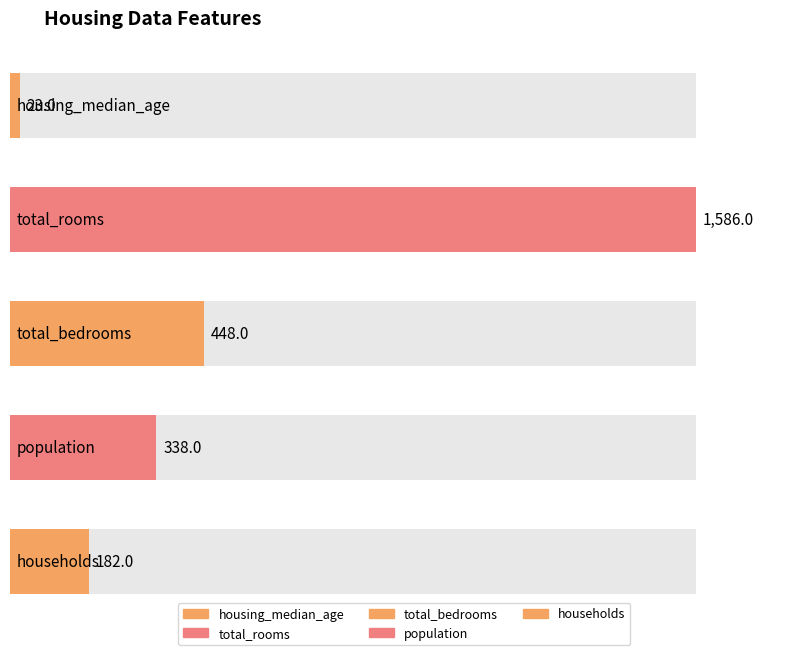

What is the average value?

515